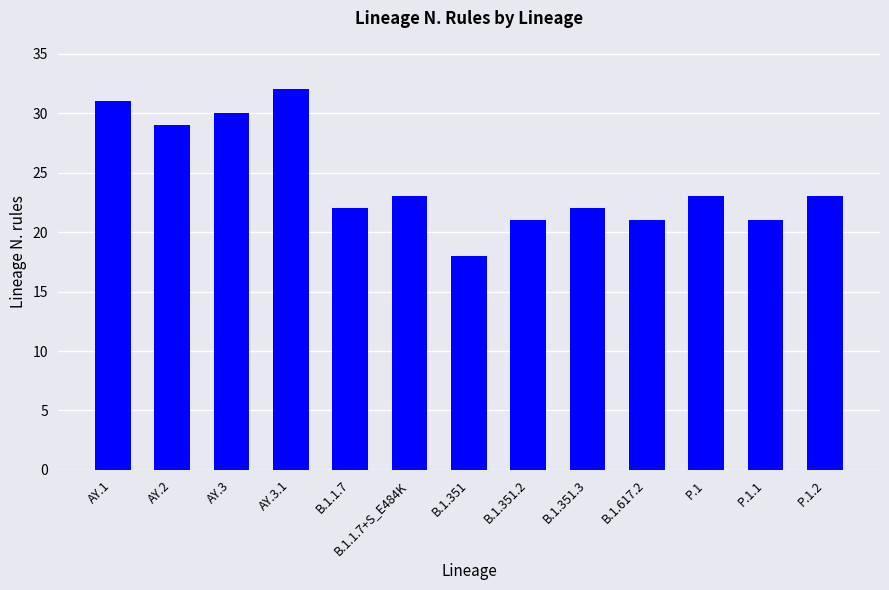

Reading left to right, list all the values displayed in this chart.

31	29	30	32	22	23	18	21	22	21	23	21	23